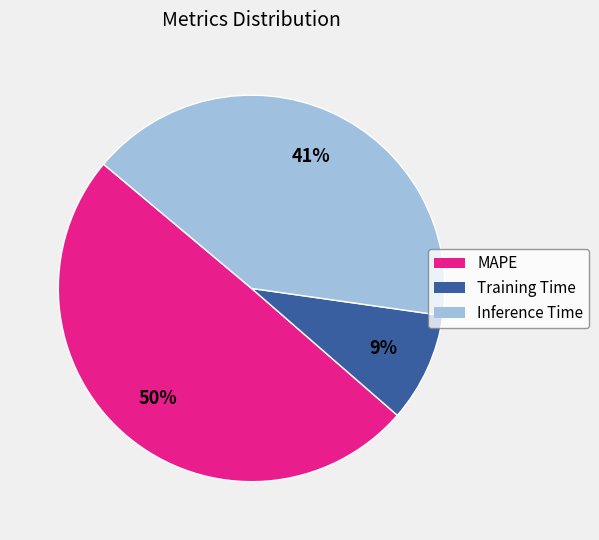

Count the number of slices in the pie.

3